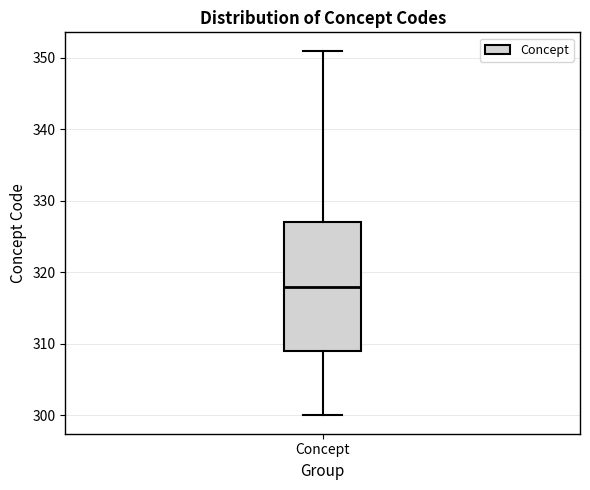

Read this box plot against the y-axis: the position of the median line, the range covered by the box, and the ends of both whiskers. The values are not printed on the chart, so give them approximately, as read against the axis.

median 318, box 309 to 327, whiskers 300 to 351